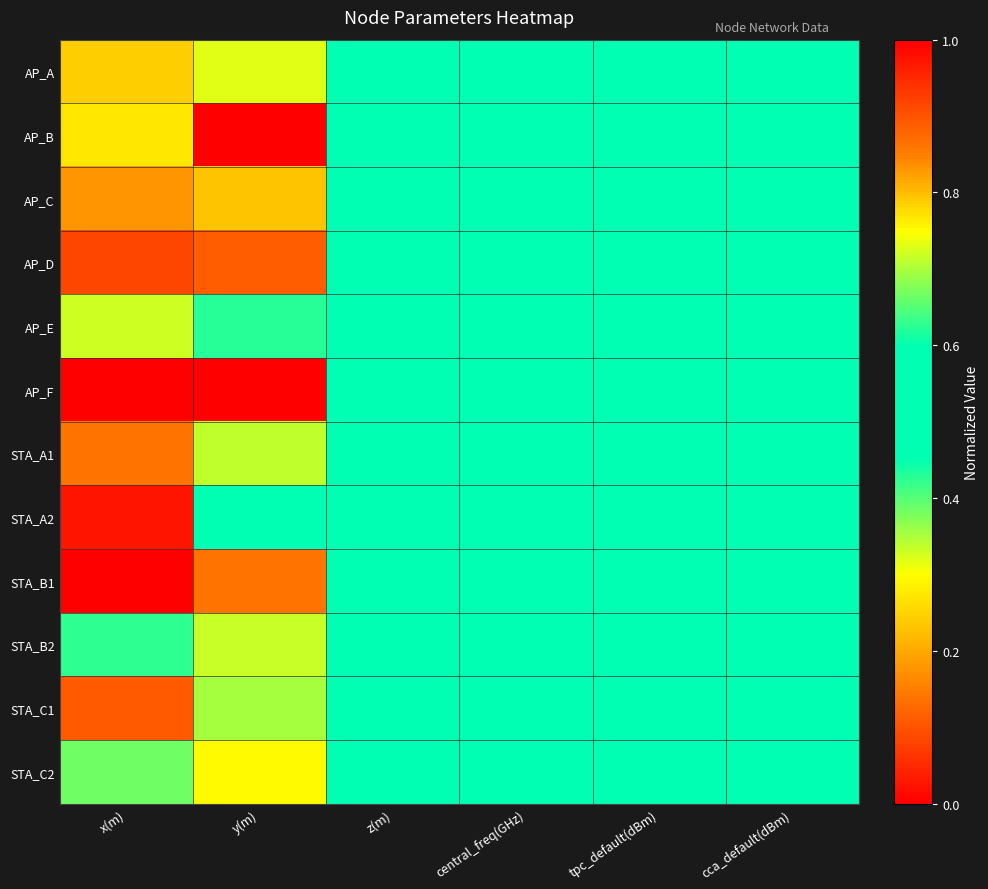

How many categories are shown in the chart?

6